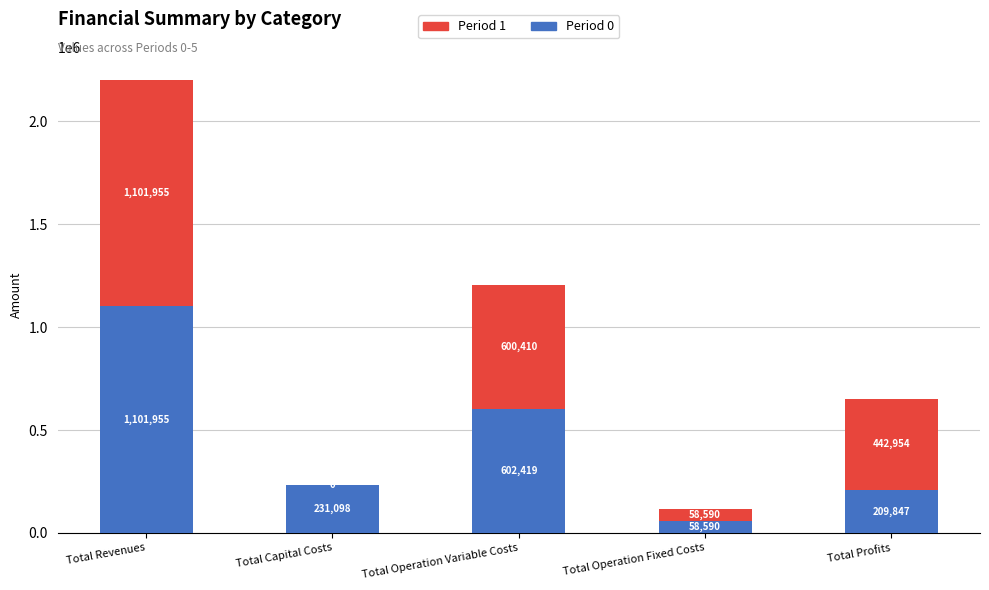

Is it true that Period 0 equals 1659517.4 at Total Revenues?

False